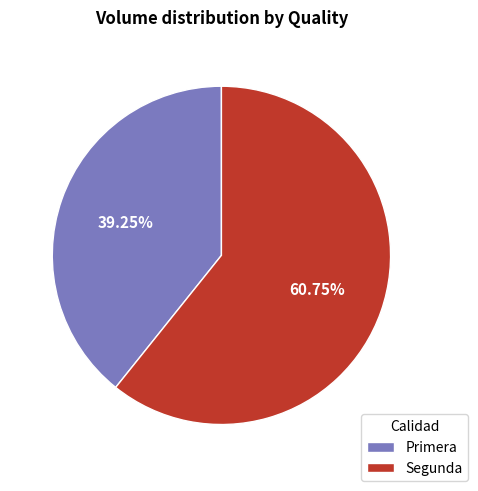

Count the number of slices in the pie.

2